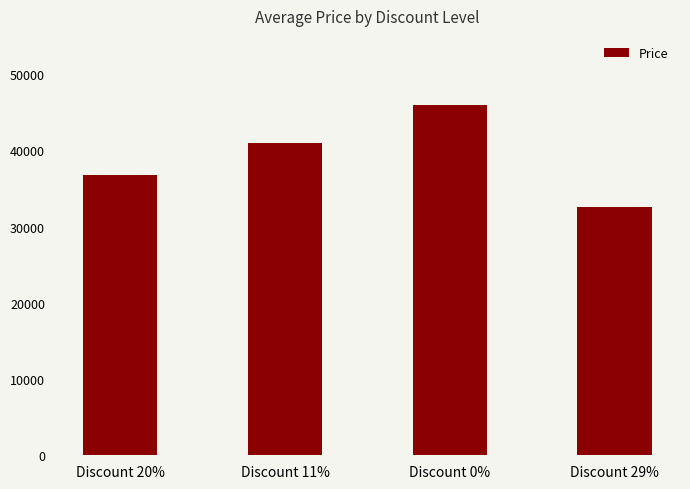

True or false: the data shows 36720 at Discount 20%.

True